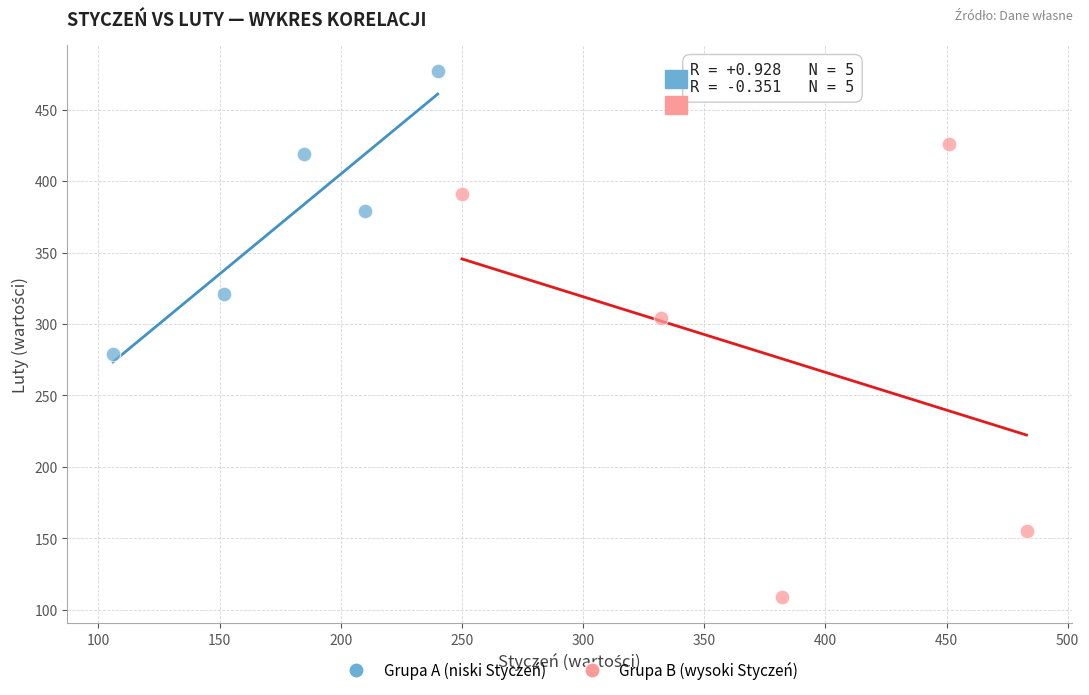

Which series contains the highest Y value?

Grupa A (niski Styczeń)